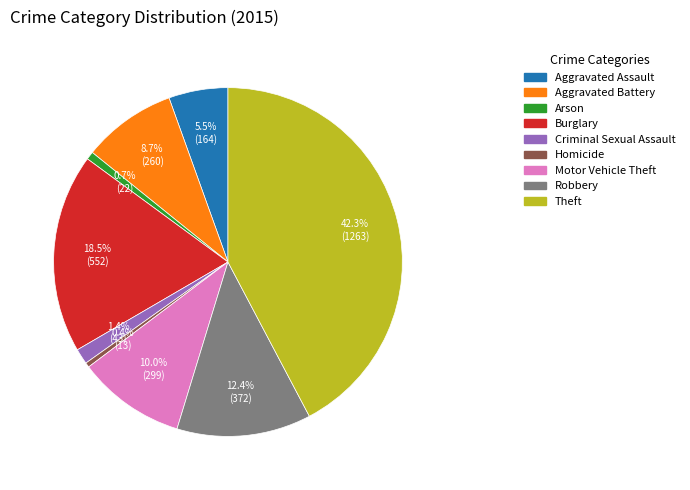

To the nearest percent, what is the difference between the largest and smallest slice percentages?

42%